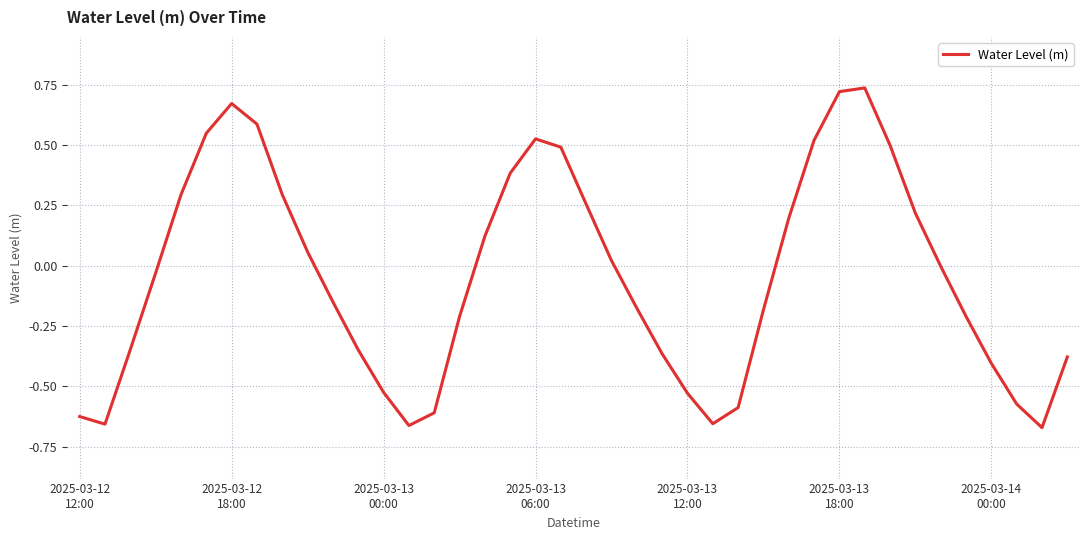

Where is the data nearest to the value 0?

34